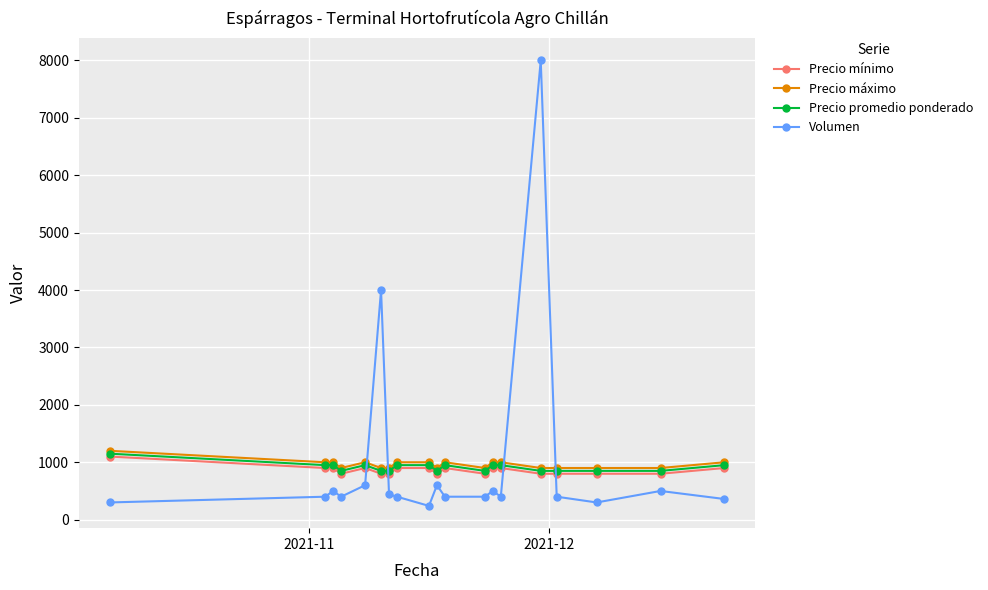

What is the value of the Precio mínimo point at the 6th from the left?

800